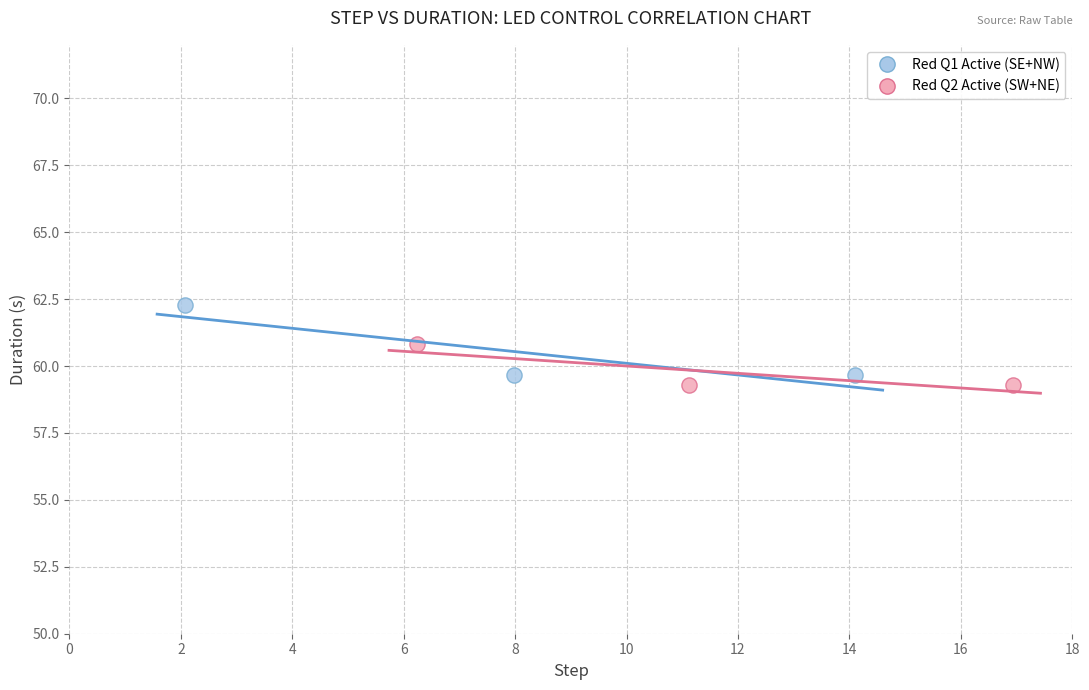

Which series has the widest spread of Y values?

Red Q1 Active (SE+NW)